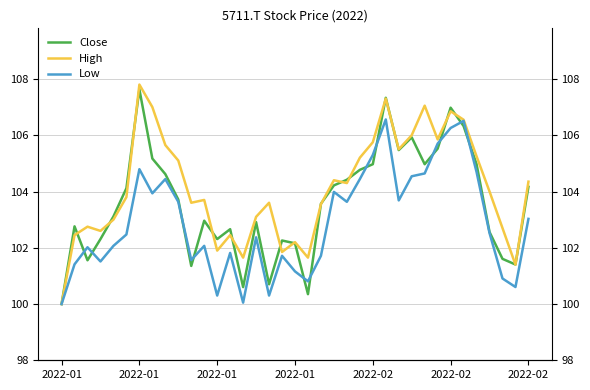

What is the difference between the maximum and minimum values in the Close series?

7.6